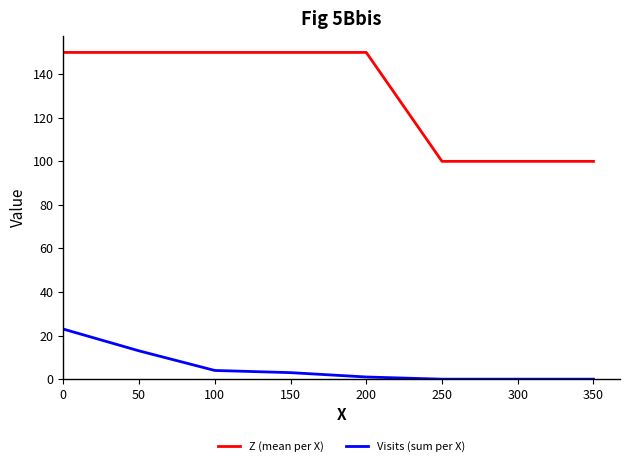

What is the sum of all Z (mean per X) values?

1050